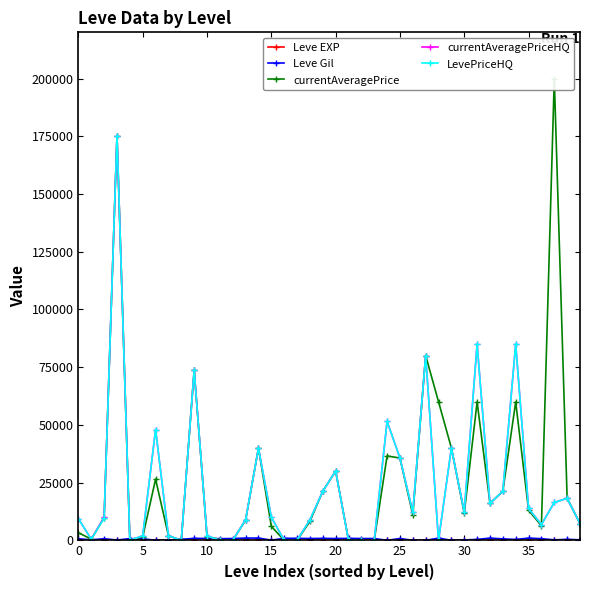

True or false: Leve EXP has more than 1 points higher than both neighbors.

True